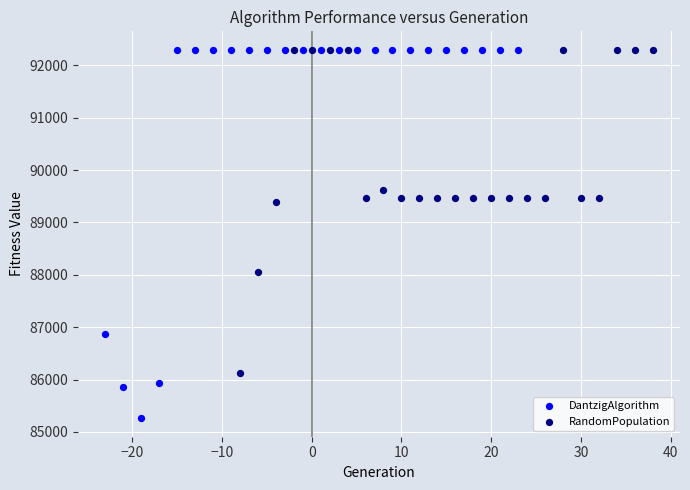

Which series reaches the minimum Y coordinate?

DantzigAlgorithm